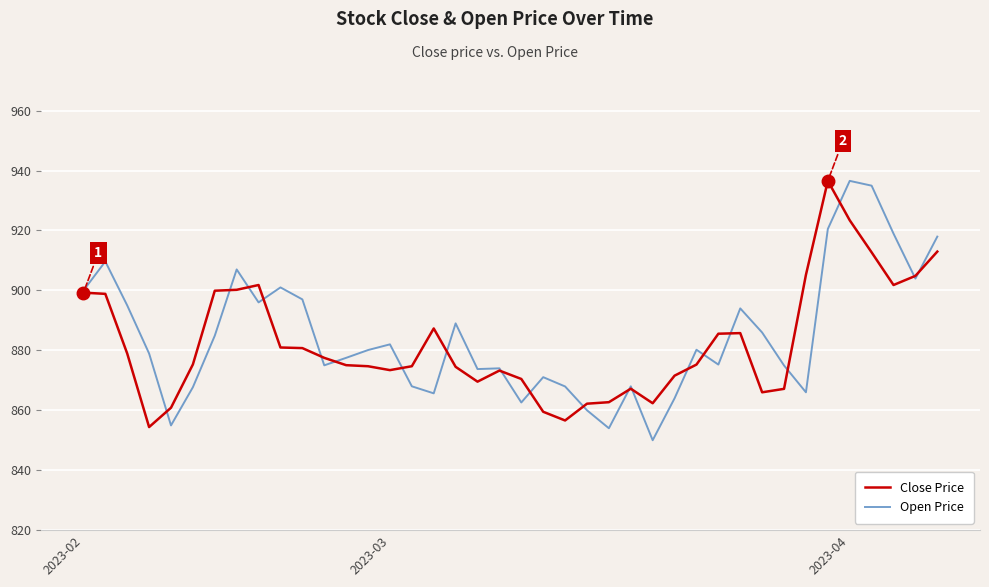

What are all the series names shown in the legend?

Close Price, Open Price